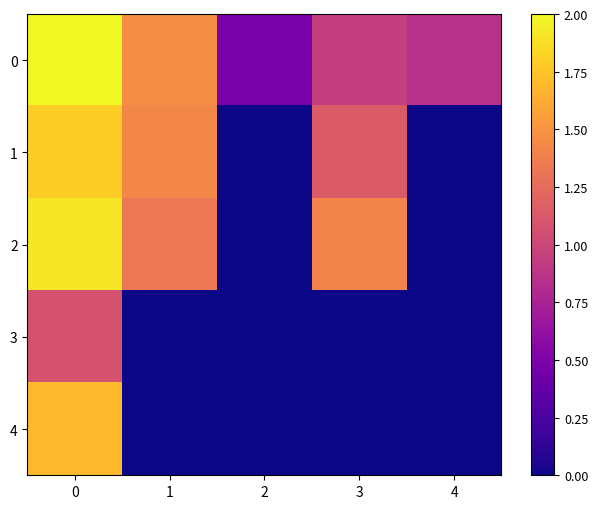

What is the difference between the highest and lowest values at 1?

1.5